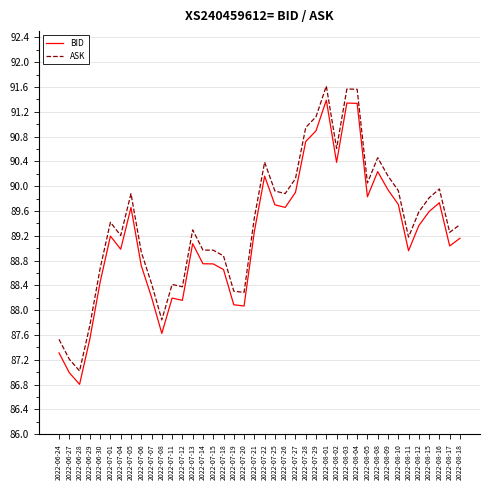

Rank the series by their maximum value, from lowest to highest.

BID, ASK